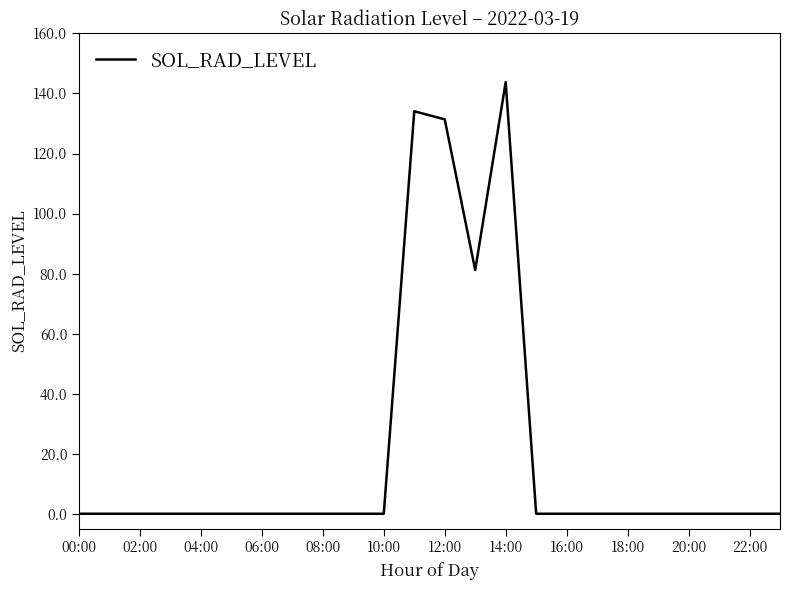

What is the difference between the maximum and minimum values?

143.8